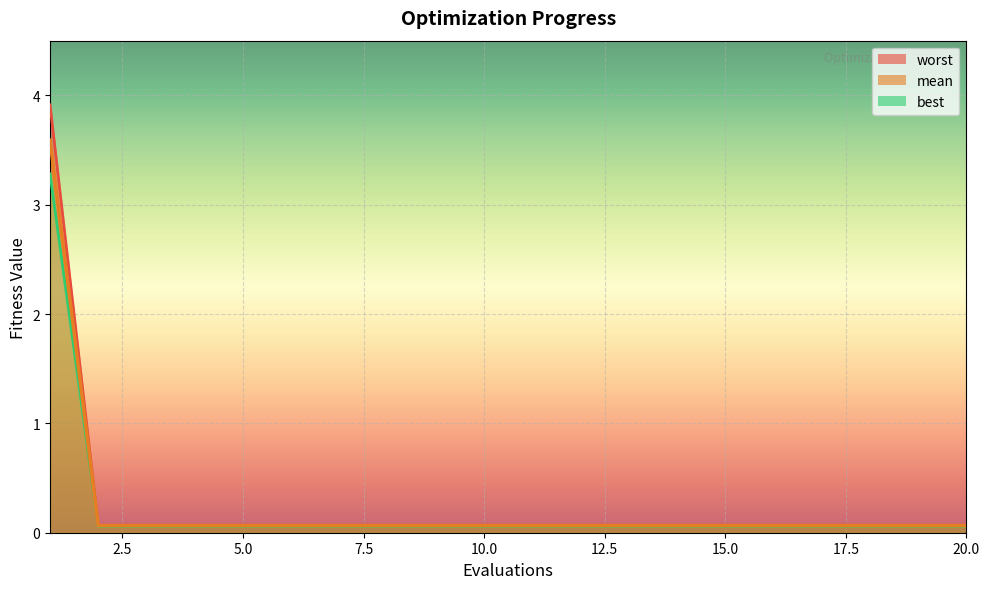

The worst series shows 0.0 at 10. True or false?

False